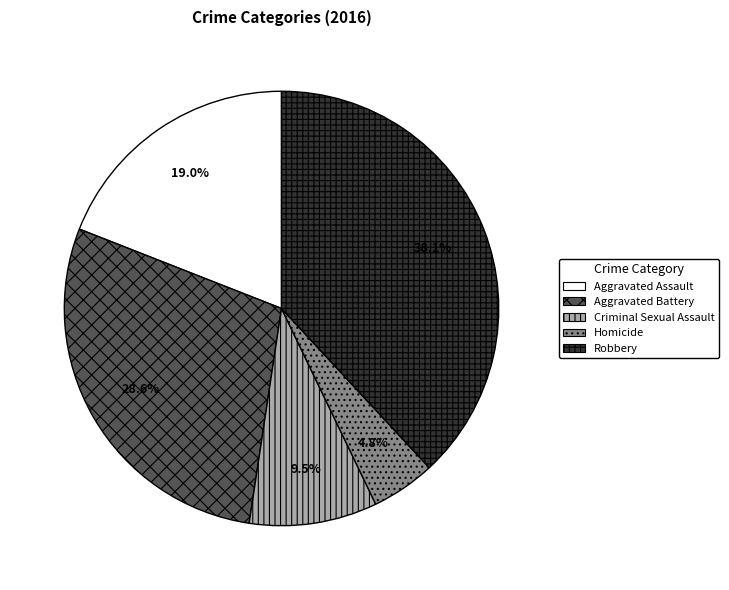

To the nearest percent, what portion does Homicide represent?

5%